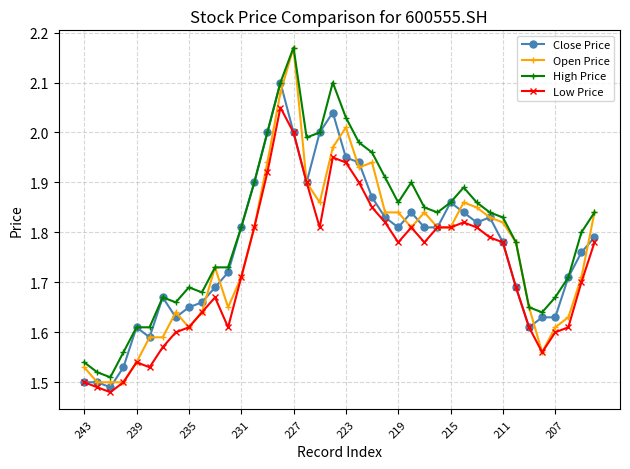

Which series has the largest range (max minus min)?

Open Price